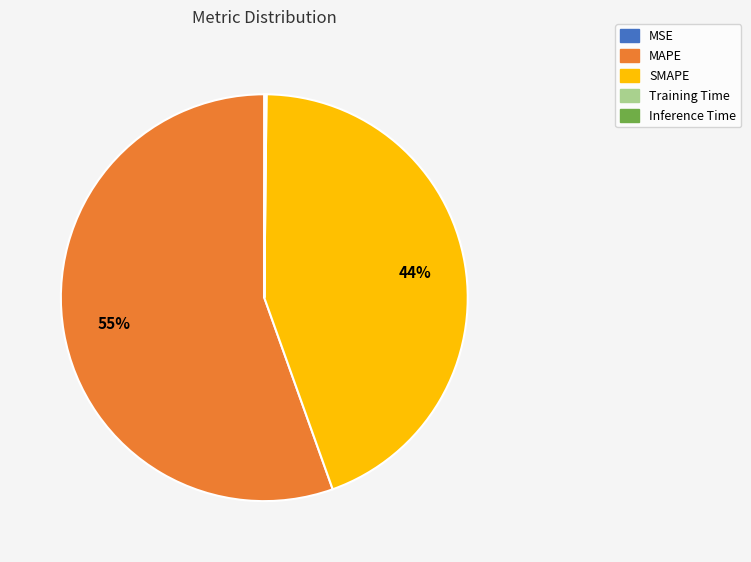

Is it true that MAPE is 55% of the pie?

True